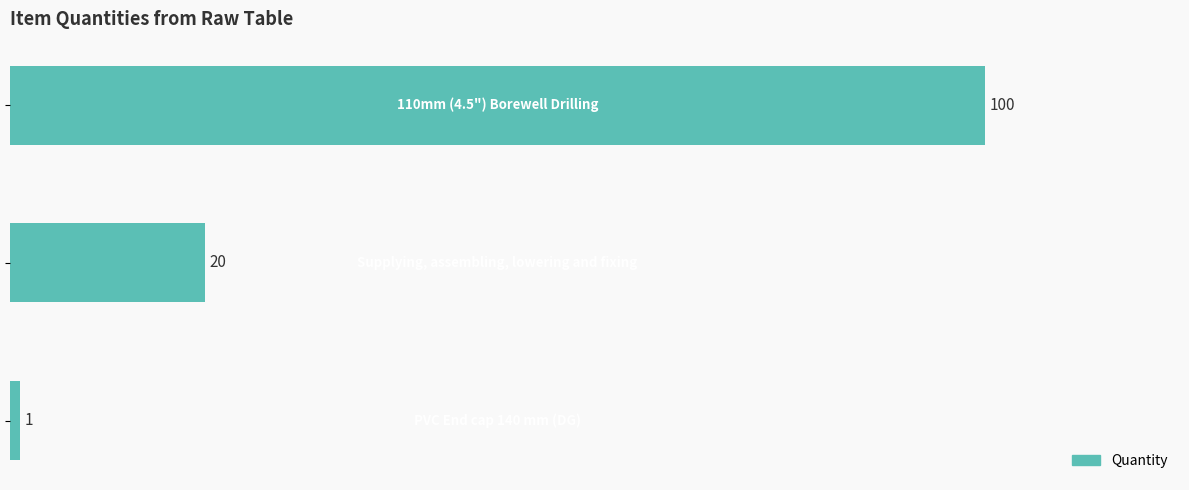

How many bars are there in total?

3